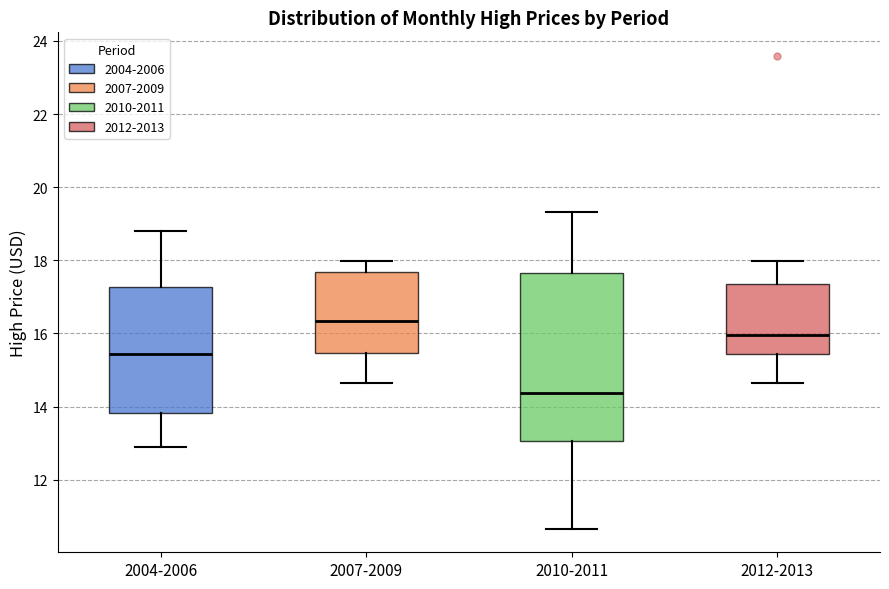

Reading left to right, transcribe this box plot: for each box, give where its median line is, the range the box spans, and where its two whiskers end, as read against the y-axis. The values are not printed on the chart, so give them approximately, as read against the axis.

2004-2006: median 15.4, box 13.8 to 17.2, whiskers 13.0 to 18.8
2007-2009: median 16.4, box 15.4 to 17.6, whiskers 14.6 to 18.0
2010-2011: median 14.4, box 13.0 to 17.6, whiskers 10.6 to 19.4
2012-2013: median 16.0, box 15.4 to 17.4, whiskers 14.6 to 18.0